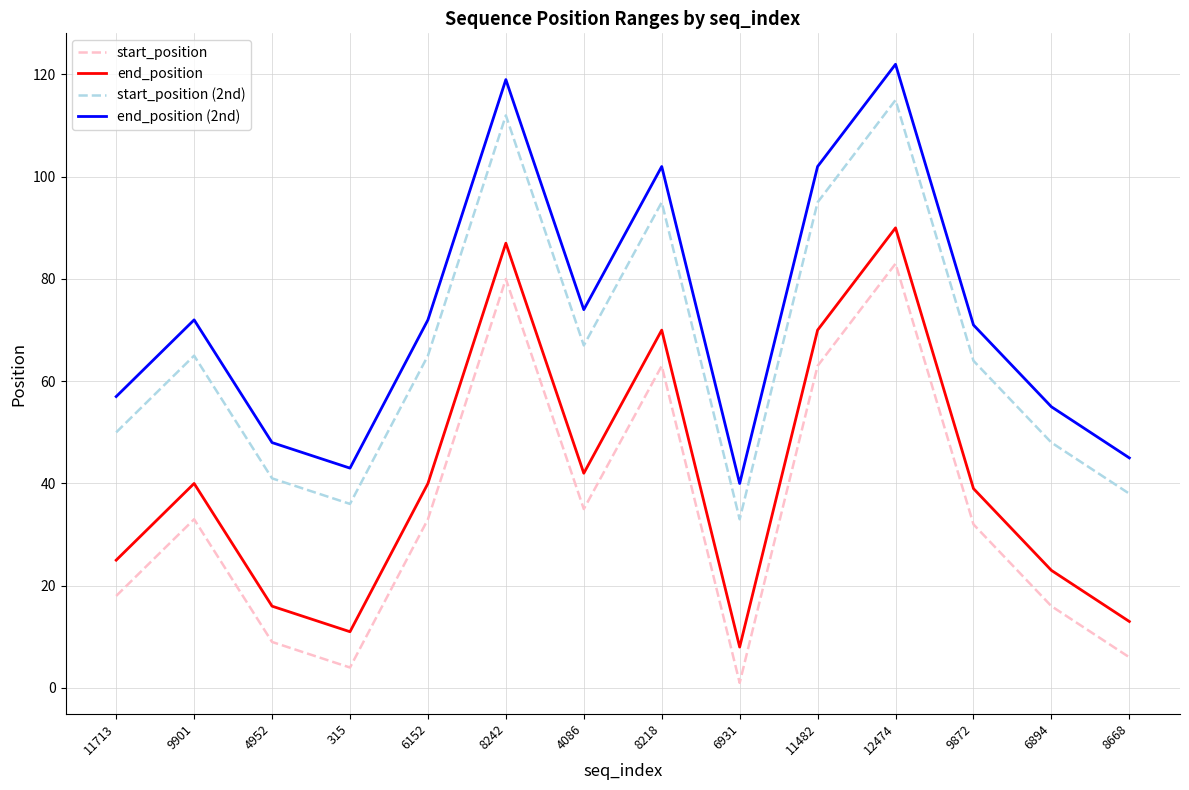

Is it true that end_position (2nd) equals 102 at 8218?

True